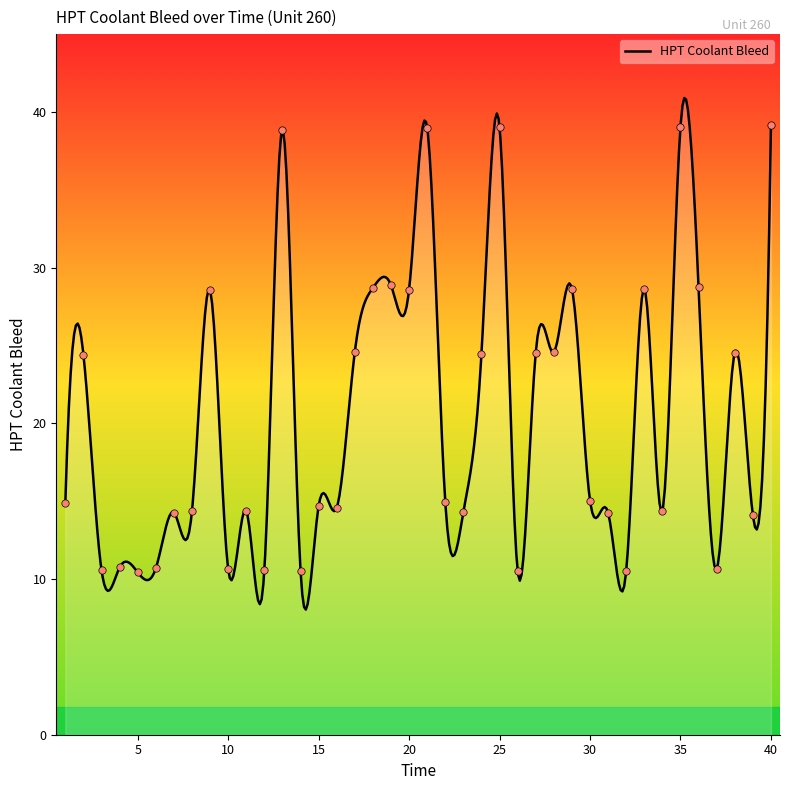

Approximately how many times larger is the value at 26 compared to 18?

0.4